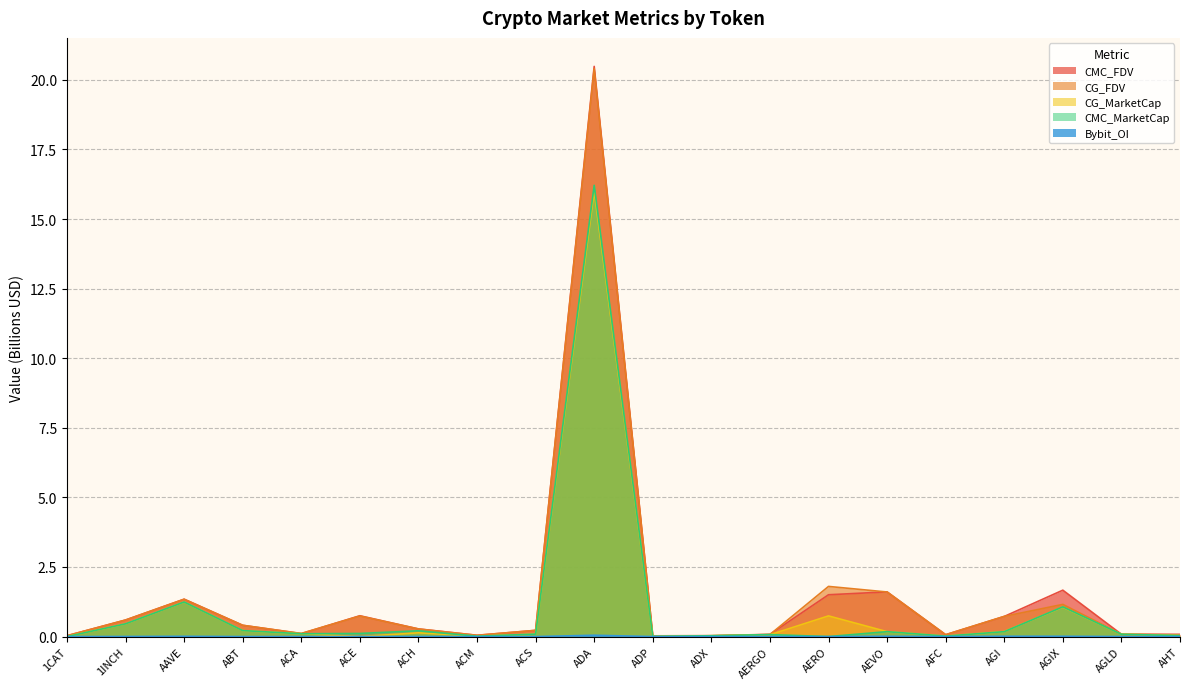

True or false: CMC_FDV has more than 0 points higher than both neighbors.

True